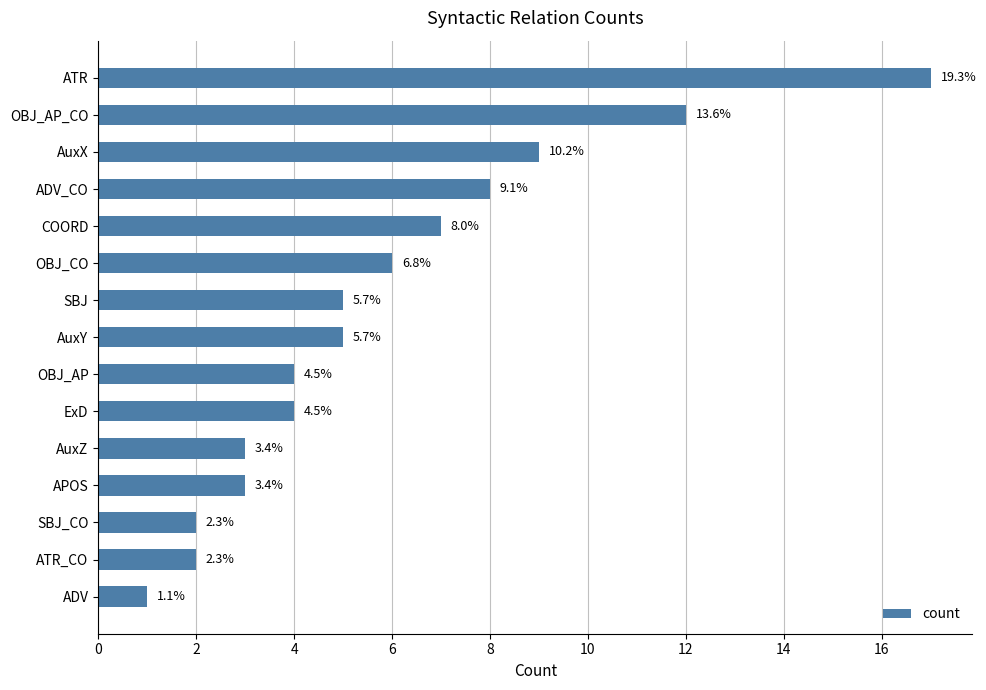

Does the chart contain any negative values?

No